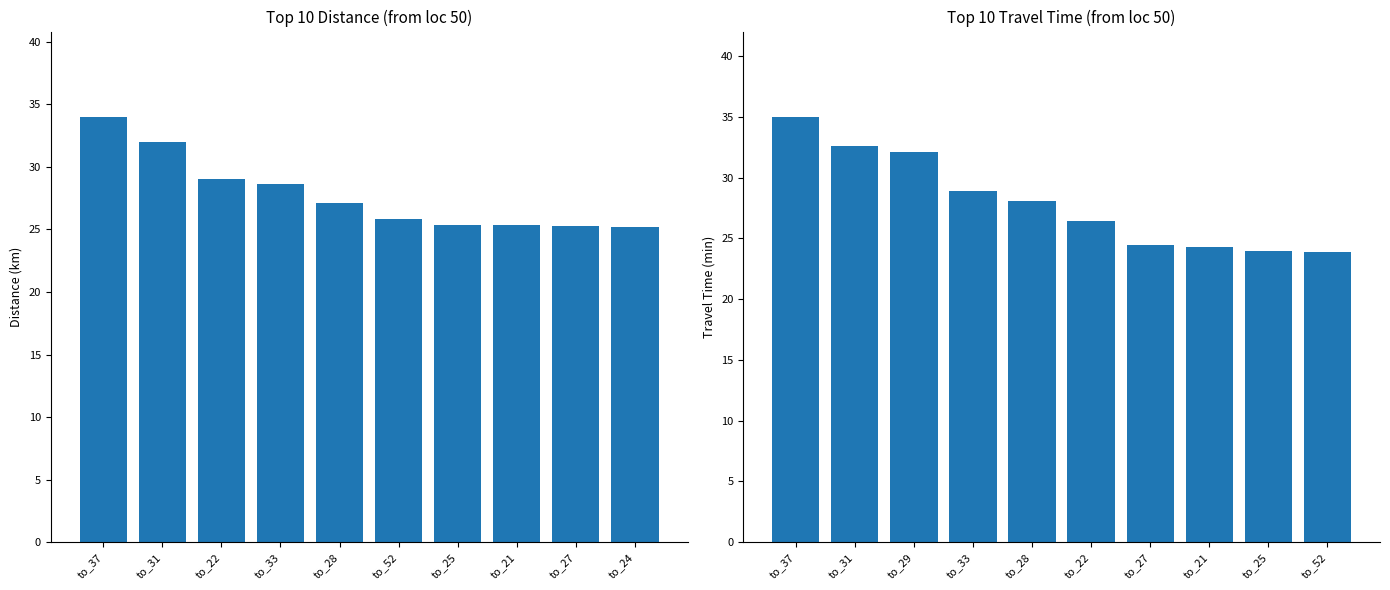

What is the sum of all avg_distance values?

277.9